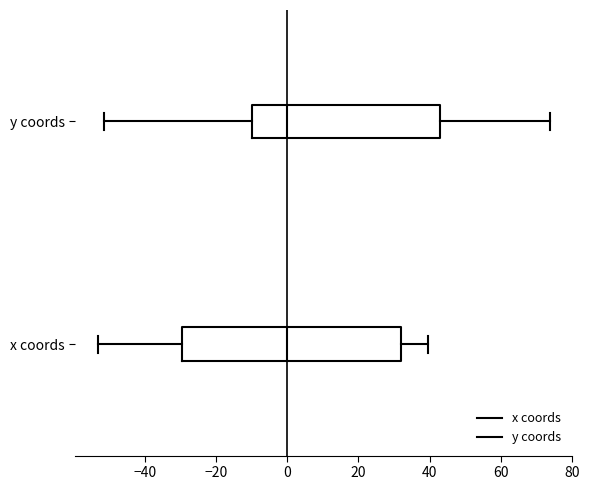

Comparing the boxes themselves (not the whiskers), which one is the widest?

x coords